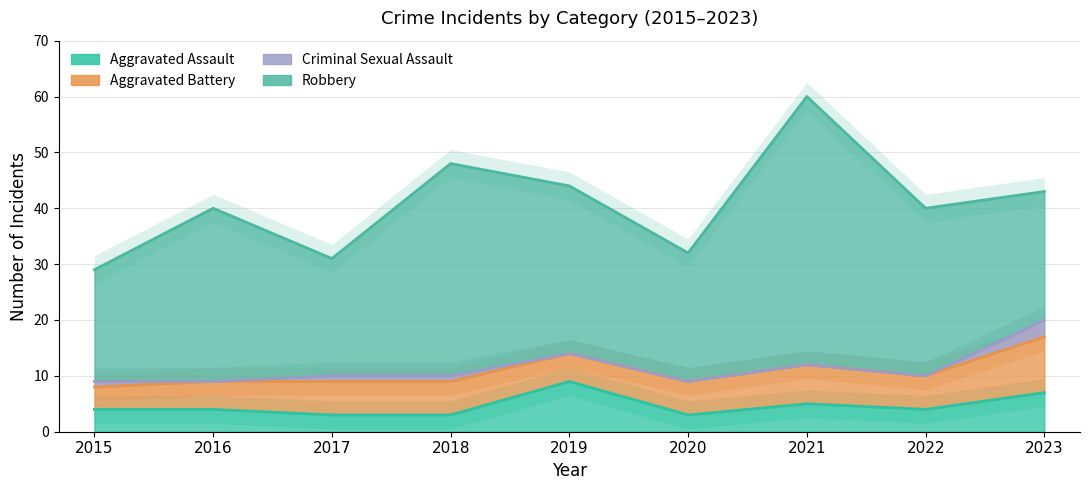

What is the total value across all series at 2018?

96